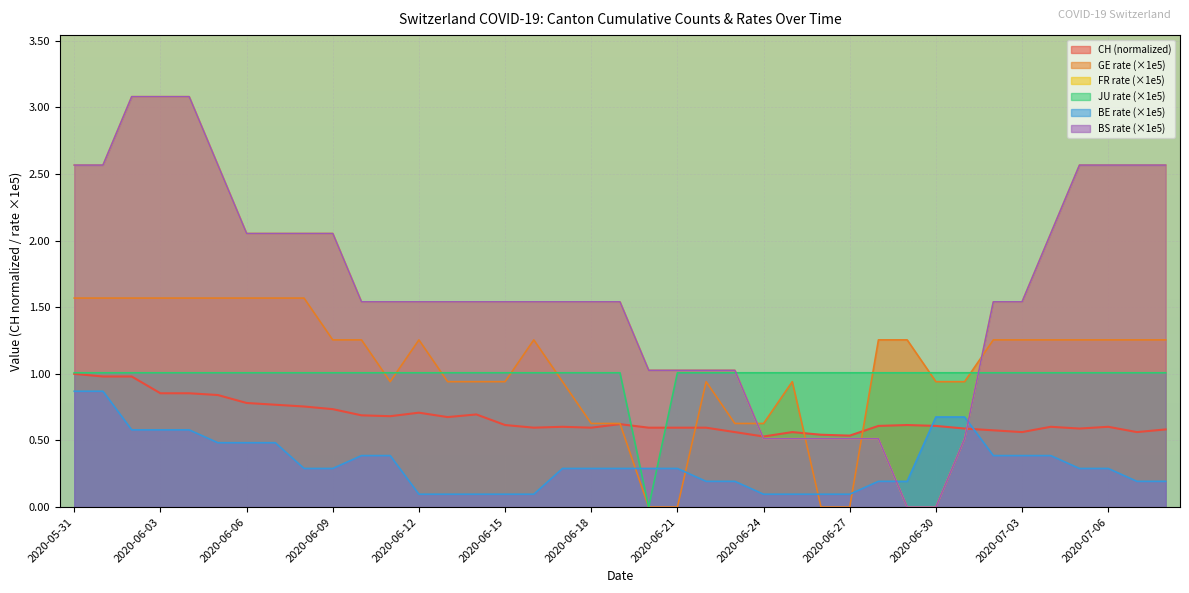

Is it true that BS_pc equals 0.7 at 2020-06-13?

False